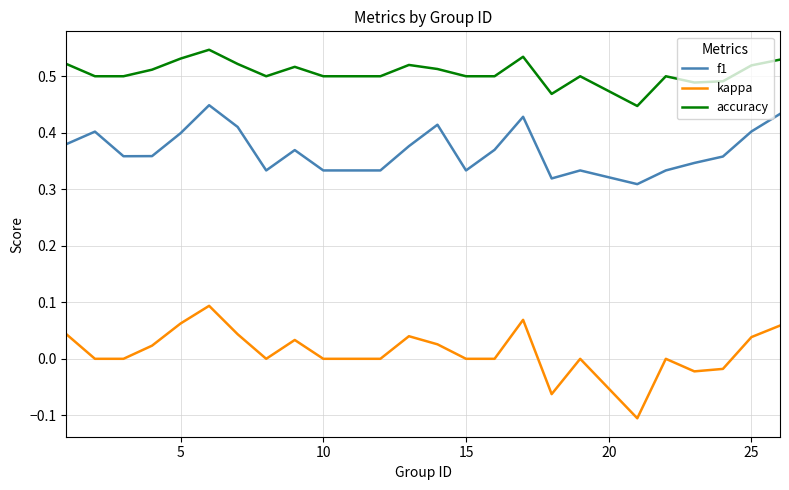

True or false: accuracy and kappa intersect in this chart.

False